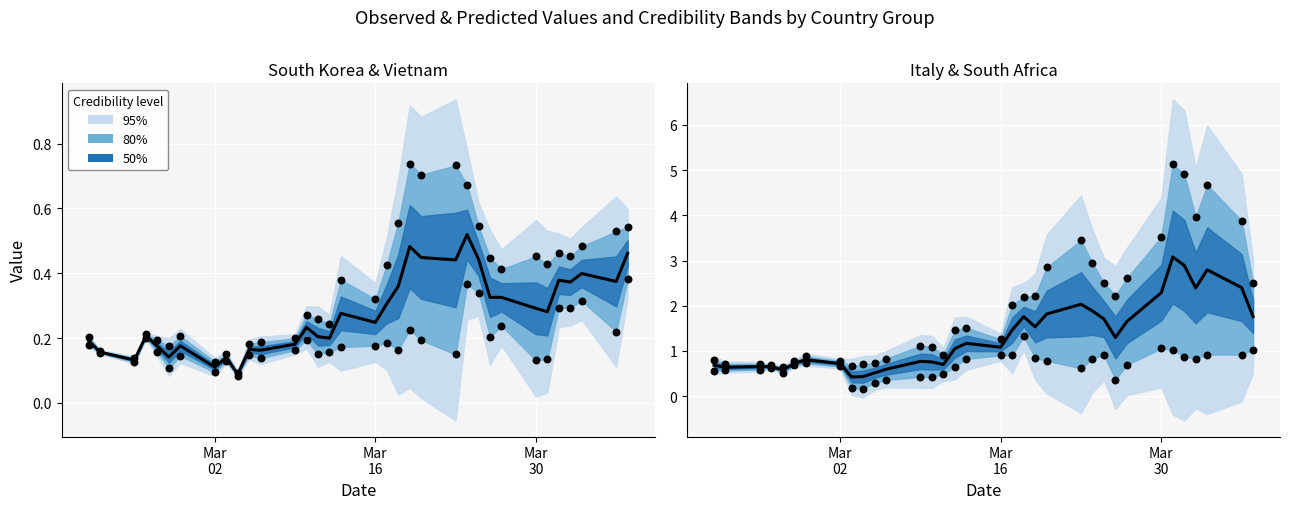

Which series has the widest spread of Y values?

South Africa